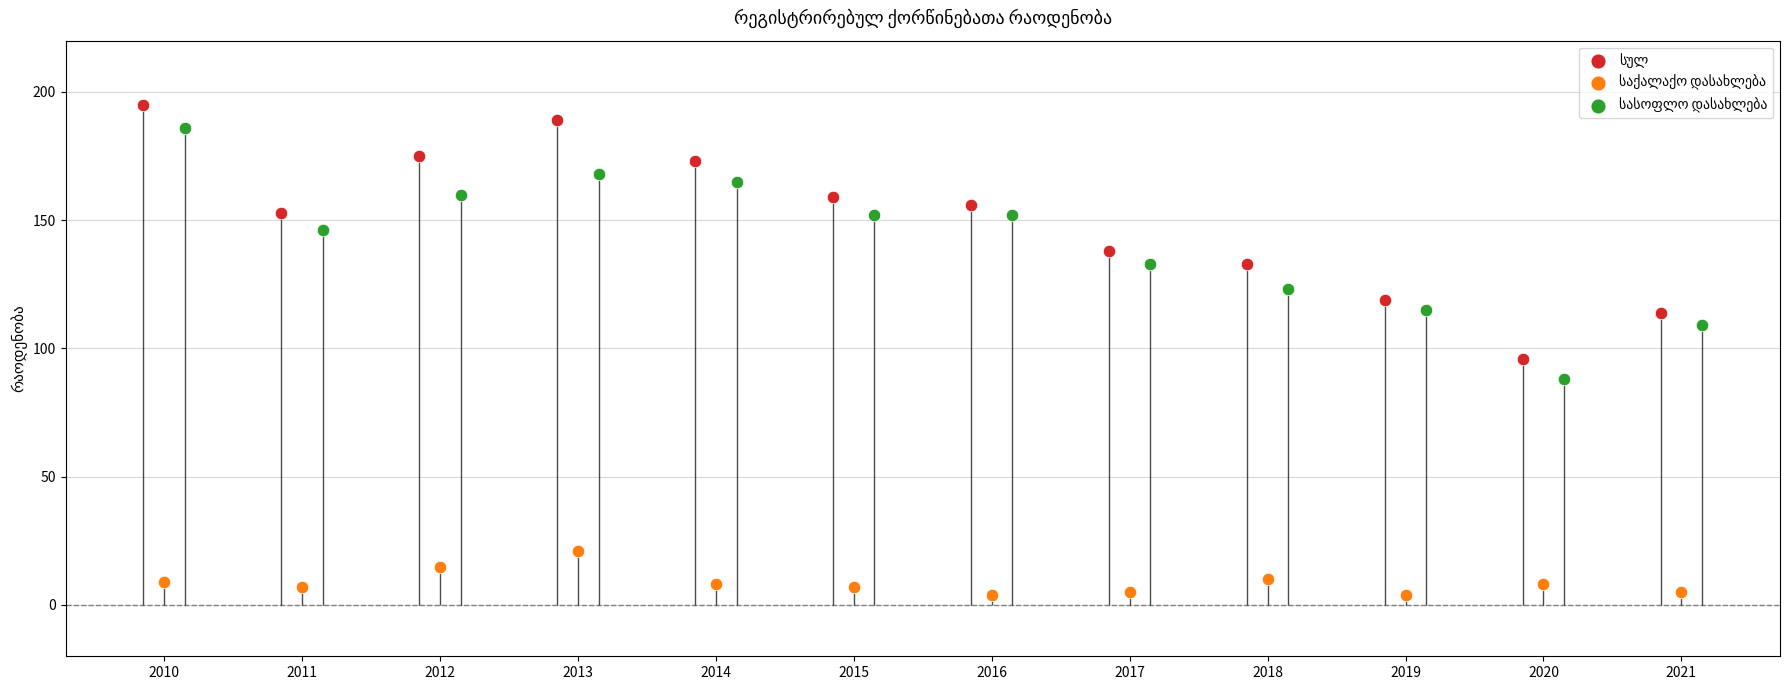

Which series has the largest total across all categories?

სულ